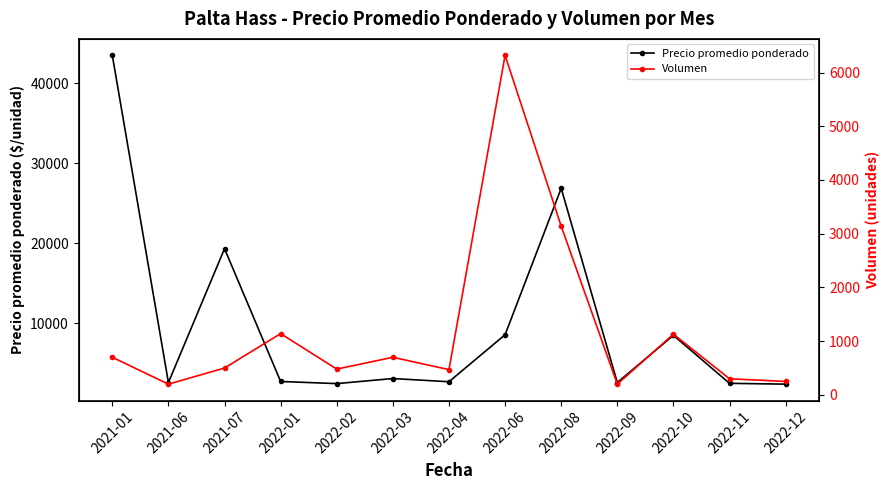

How many values in the Precio promedio ponderado series exceed 2733?

6